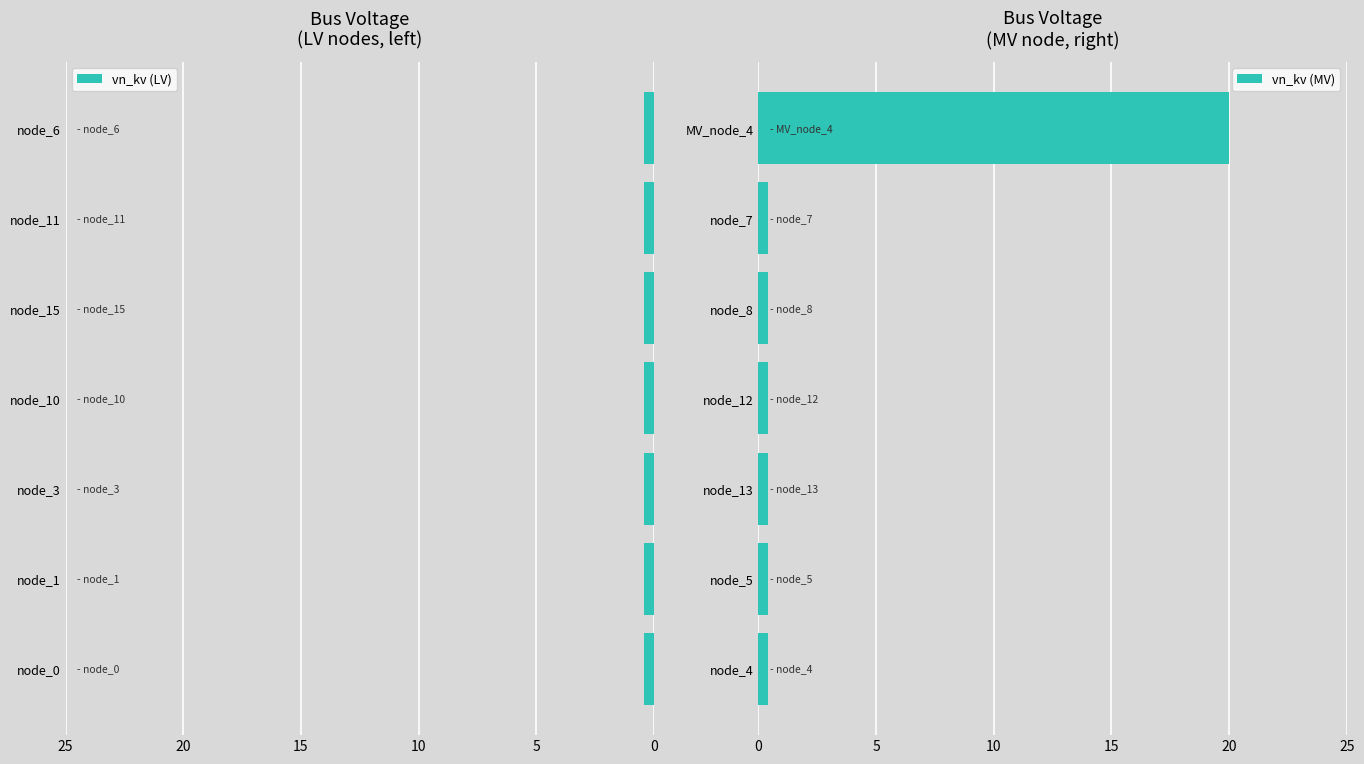

True or false: vn_kv (MV) has a value of 0.4 at node_12.

True